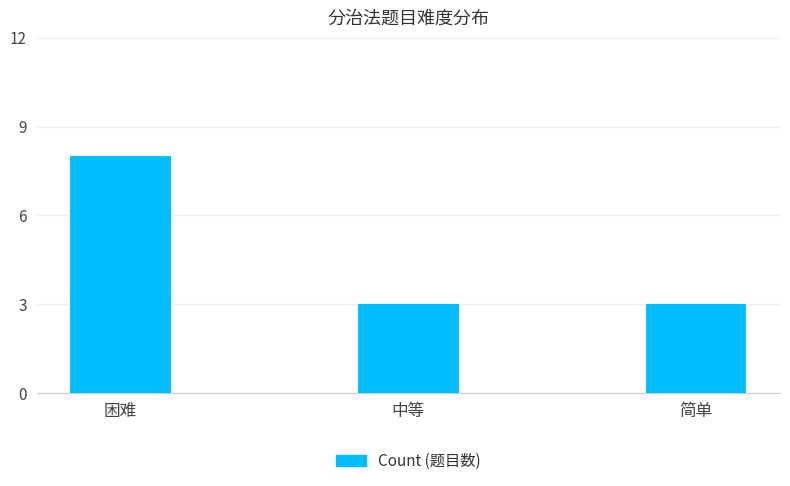

True or false: the data shows 3 at 简单.

True